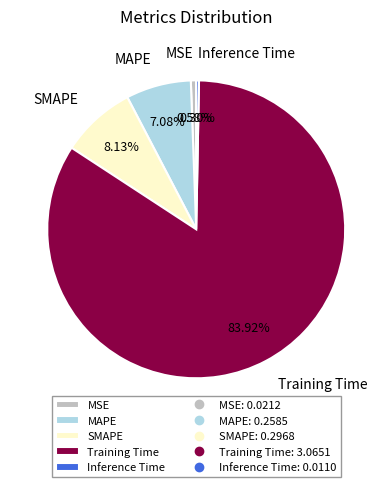

Is it true that MAPE is 17% of the pie?

False